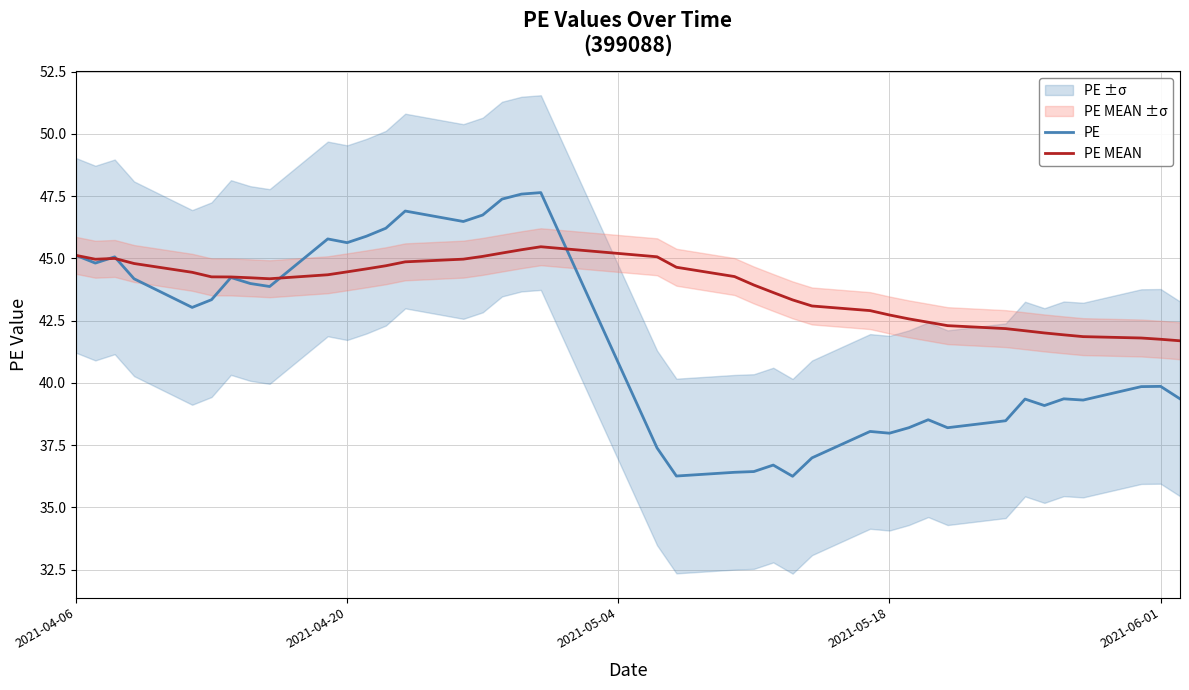

In PE, how many points are higher than both neighbors (excluding endpoints)?

11